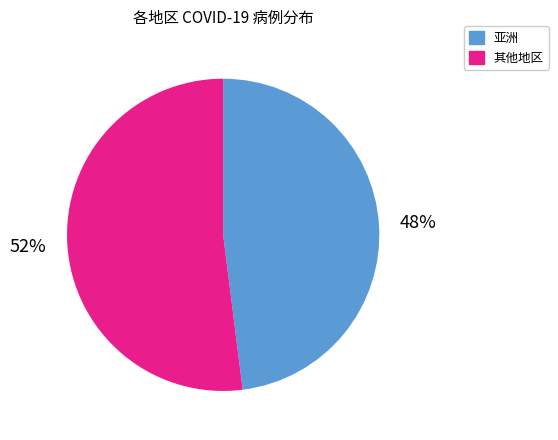

Combined, do 其他地区 and 亚洲 account for over 50%?

Yes